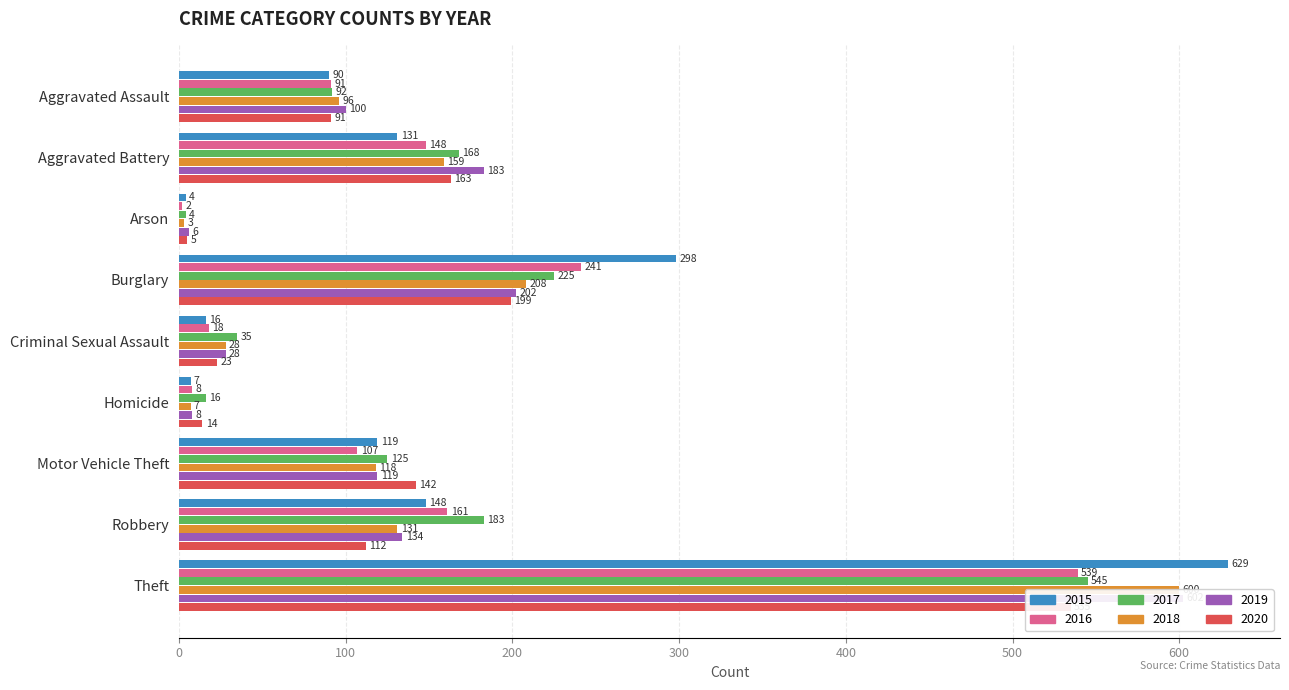

What is the label of the 5th bar from the left?

Criminal Sexual Assault